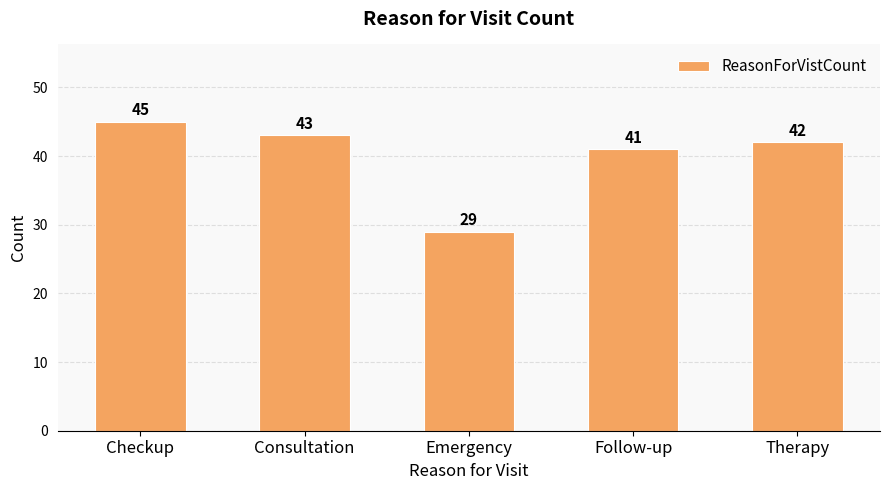

What is the difference between the second highest and second lowest values?

2